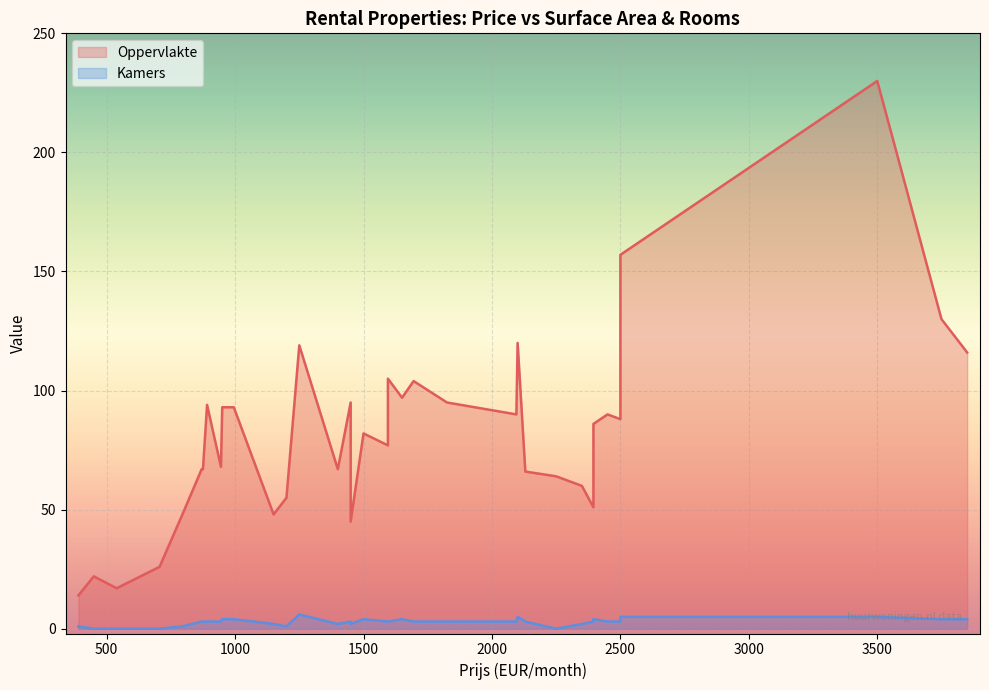

True or false: Oppervlakte has more than 1 points higher than both neighbors.

True